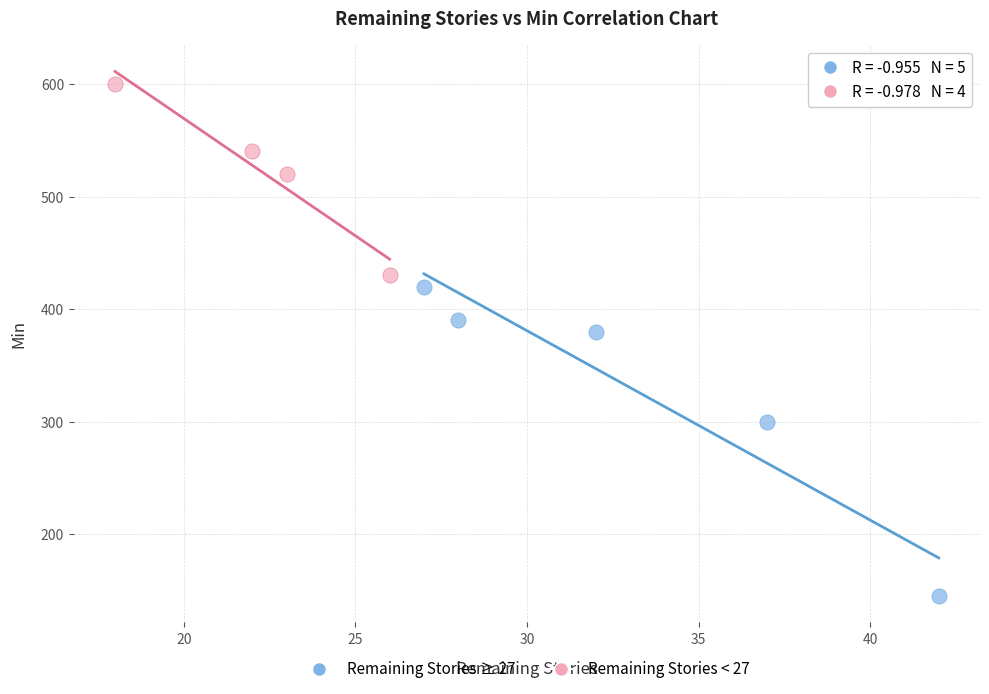

Which series has the largest Y range (max minus min)?

Remaining Stories ≥ 27